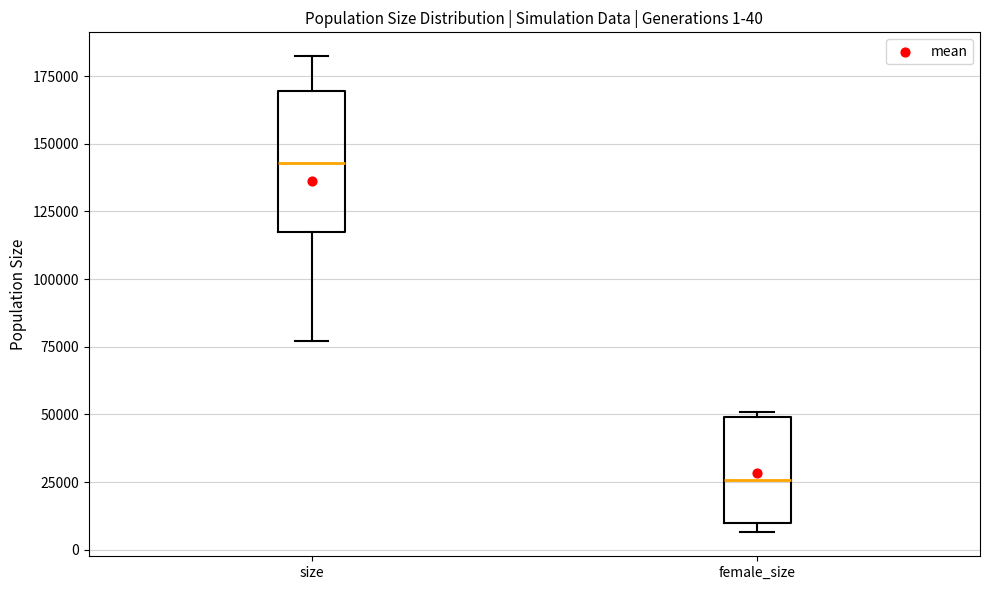

Which box's median line is the highest?

size